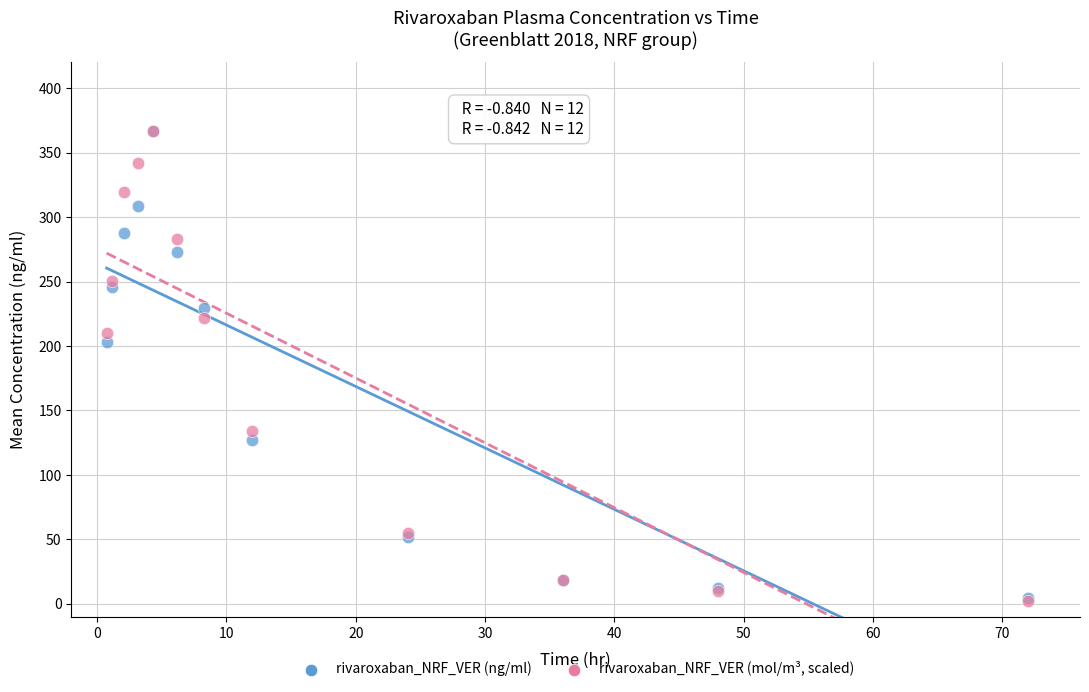

Across all series, what Y value is closest to 184?

203.2